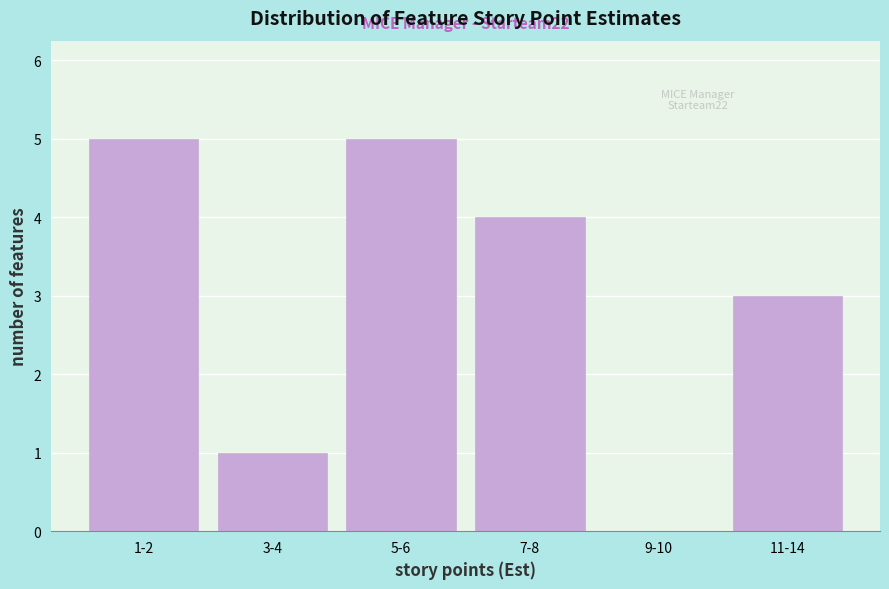

Reading left to right, transcribe all the data shown in this chart.

1-2=5	3-4=1	5-6=5	7-8=4	9-10=0	11-14=3